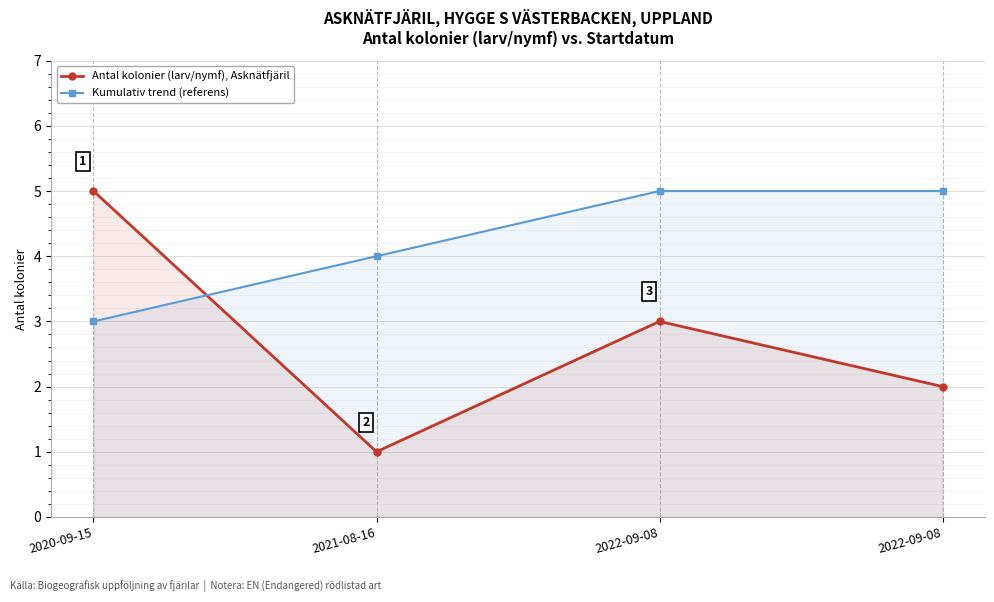

Reading left to right, transcribe all the data shown in this chart.

Antal kolonier (larv/nymf), Asknätfjäril: 2020-09-15=5	2021-08-16=1	2022-09-08=3	2022-09-08=2
Kumulativ trend (referens): 2020-09-15=3	2021-08-16=4	2022-09-08=5	2022-09-08=5